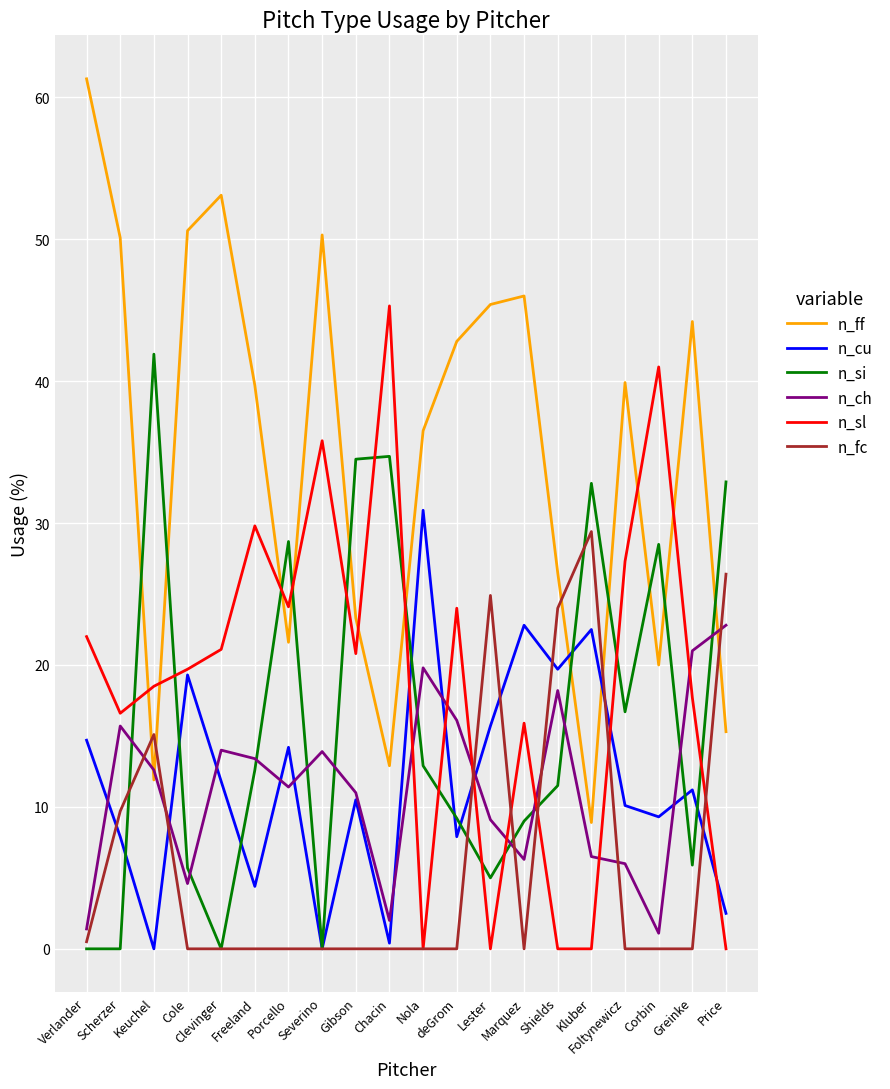

At which category does n_ch reach its first local valley?

Cole